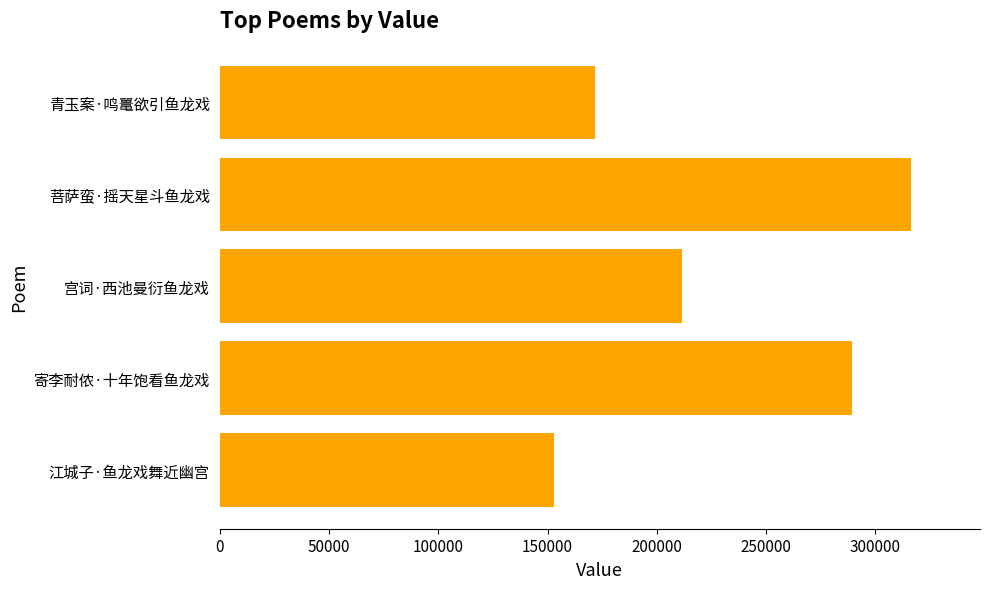

List the labels in order of value, largest first.

菩萨蛮·摇天星斗鱼龙戏, 寄李耐侬·十年饱看鱼龙戏, 宫词·西池曼衍鱼龙戏, 青玉案·鸣鼍欲引鱼龙戏, 江城子·鱼龙戏舞近幽宫